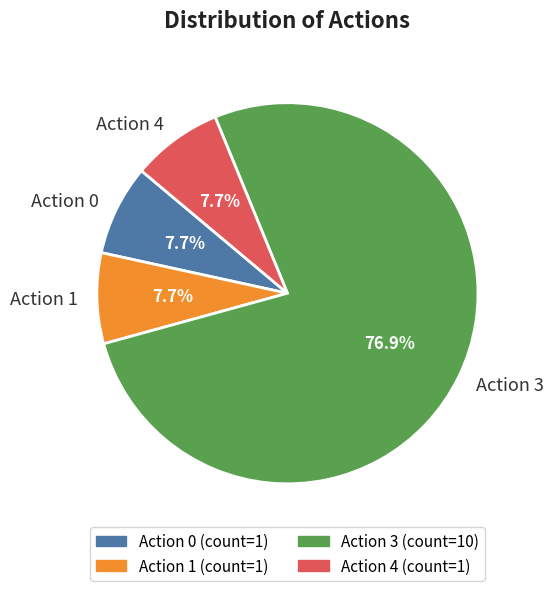

Do Action 1 and Action 0 together represent more than half of the pie?

No